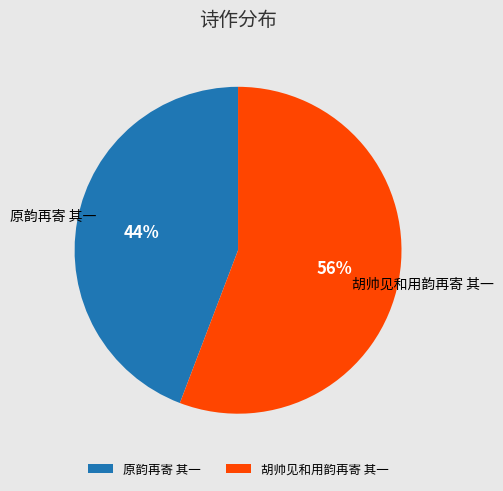

Which has a higher value, 原韵再寄 其一 or 胡帅见和用韵再寄 其一?

胡帅见和用韵再寄 其一